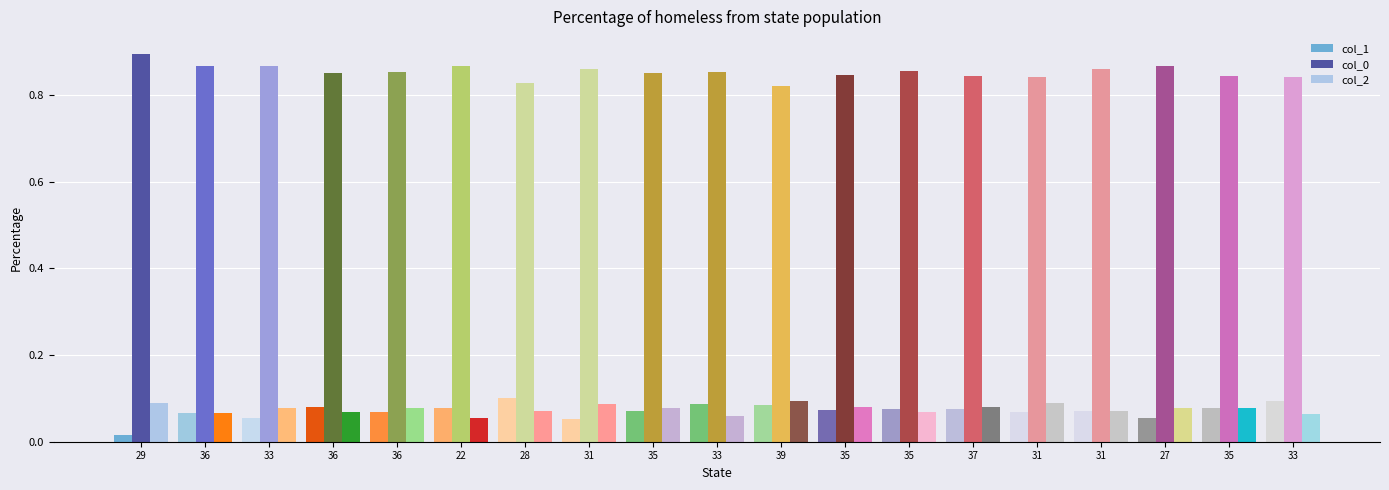

List the series in order of their peak value, highest first.

col_0, col_1, col_2